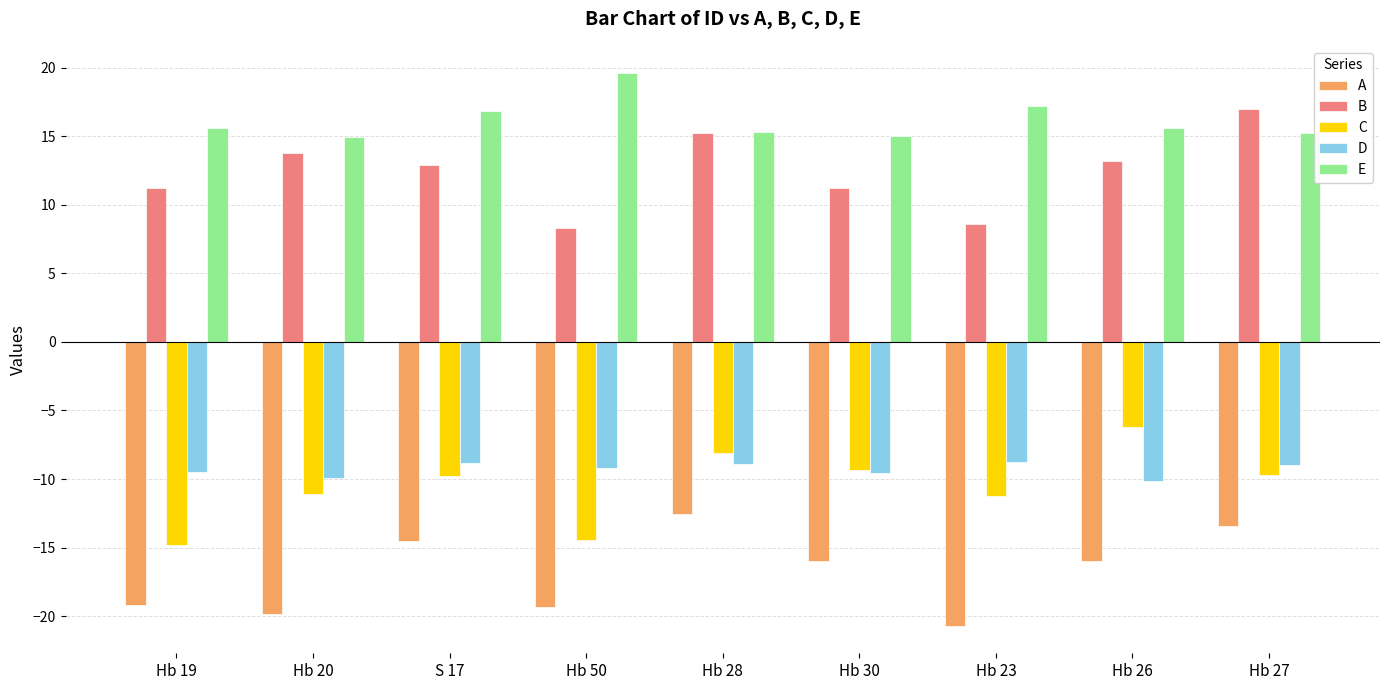

How many bars are there in total?

45